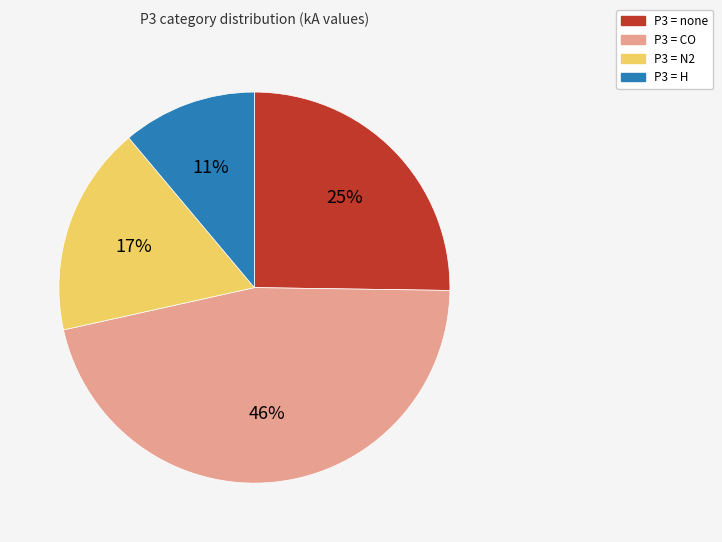

To the nearest percent, what is the average slice percentage?

25%